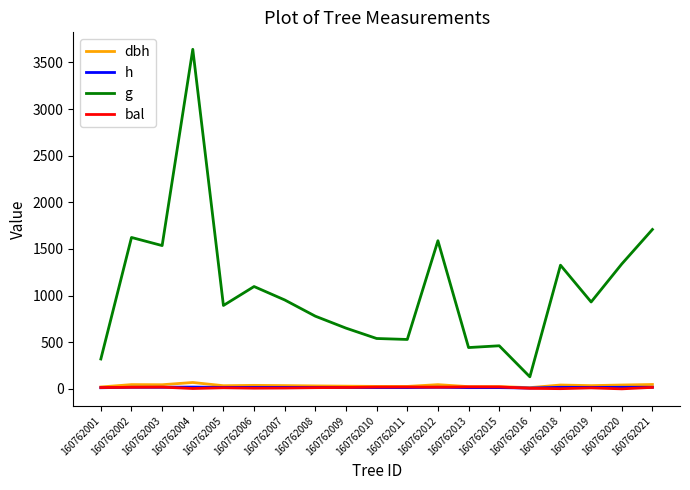

How many lines are shown in the chart?

4